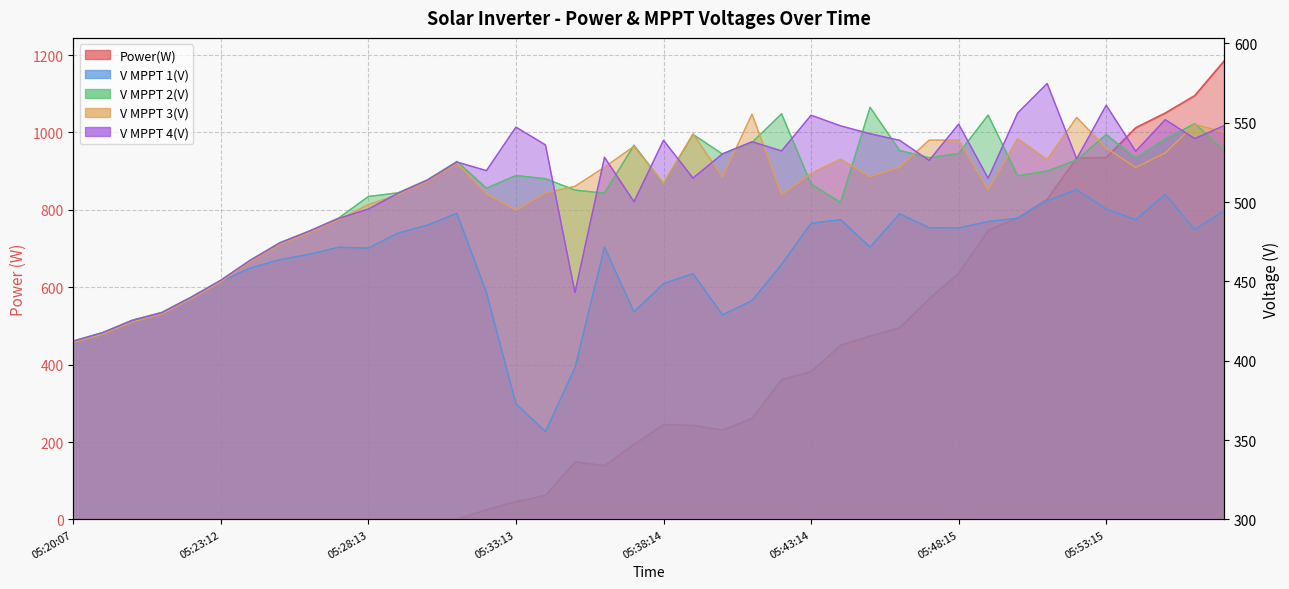

Does the chart have visible grid lines?

Yes